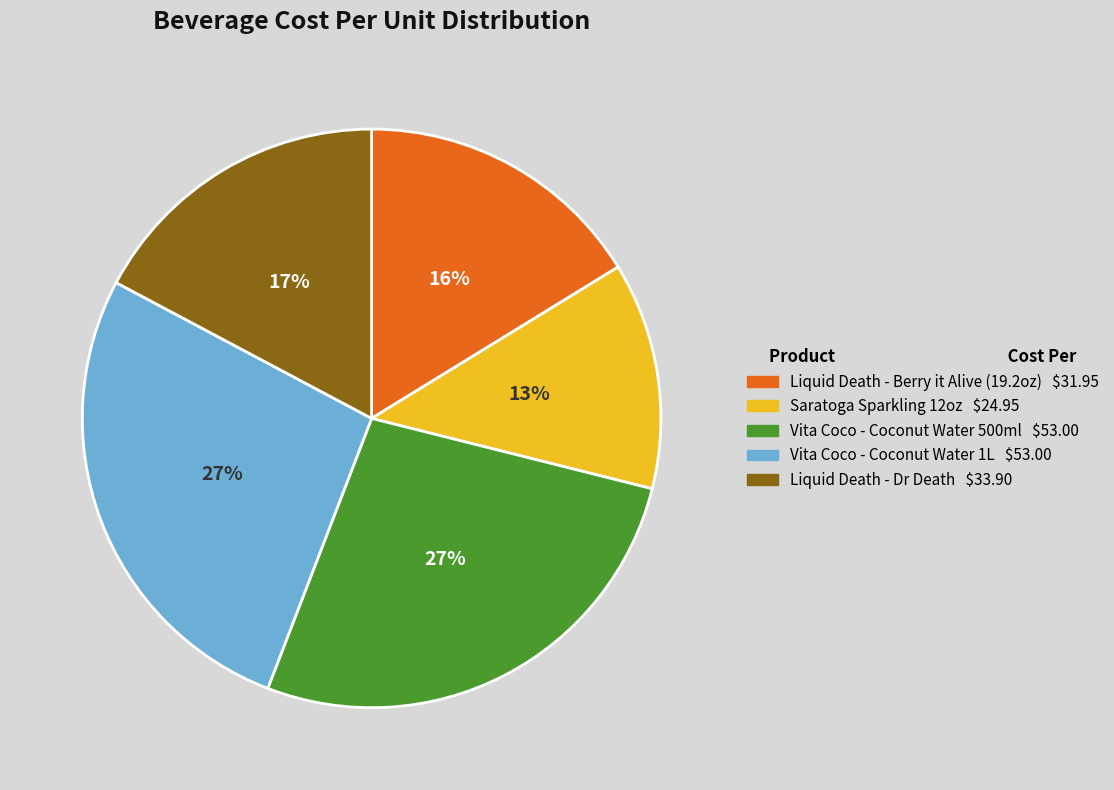

The Saratoga Sparkling 12oz slice represents 13% of the pie. True or false?

True